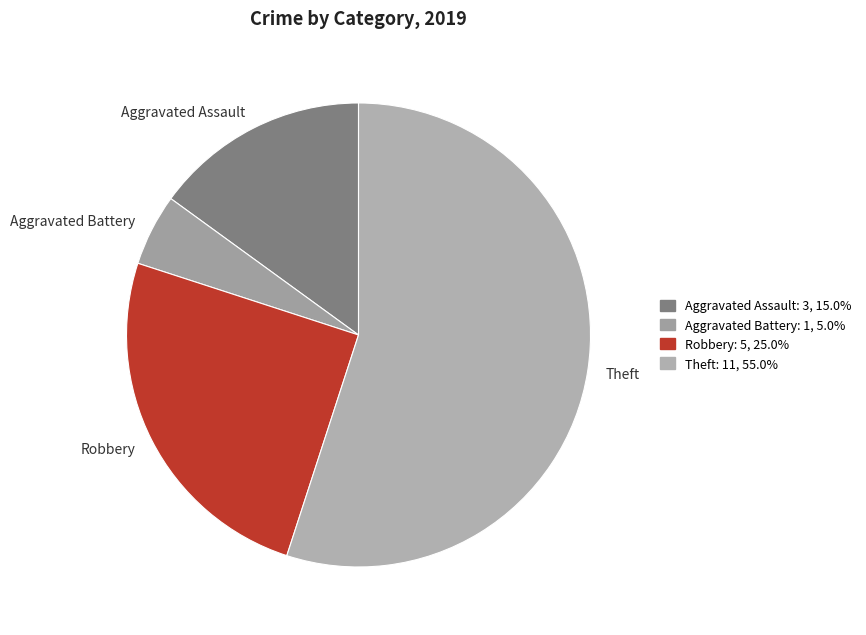

Is there a majority slice in this chart?

Yes